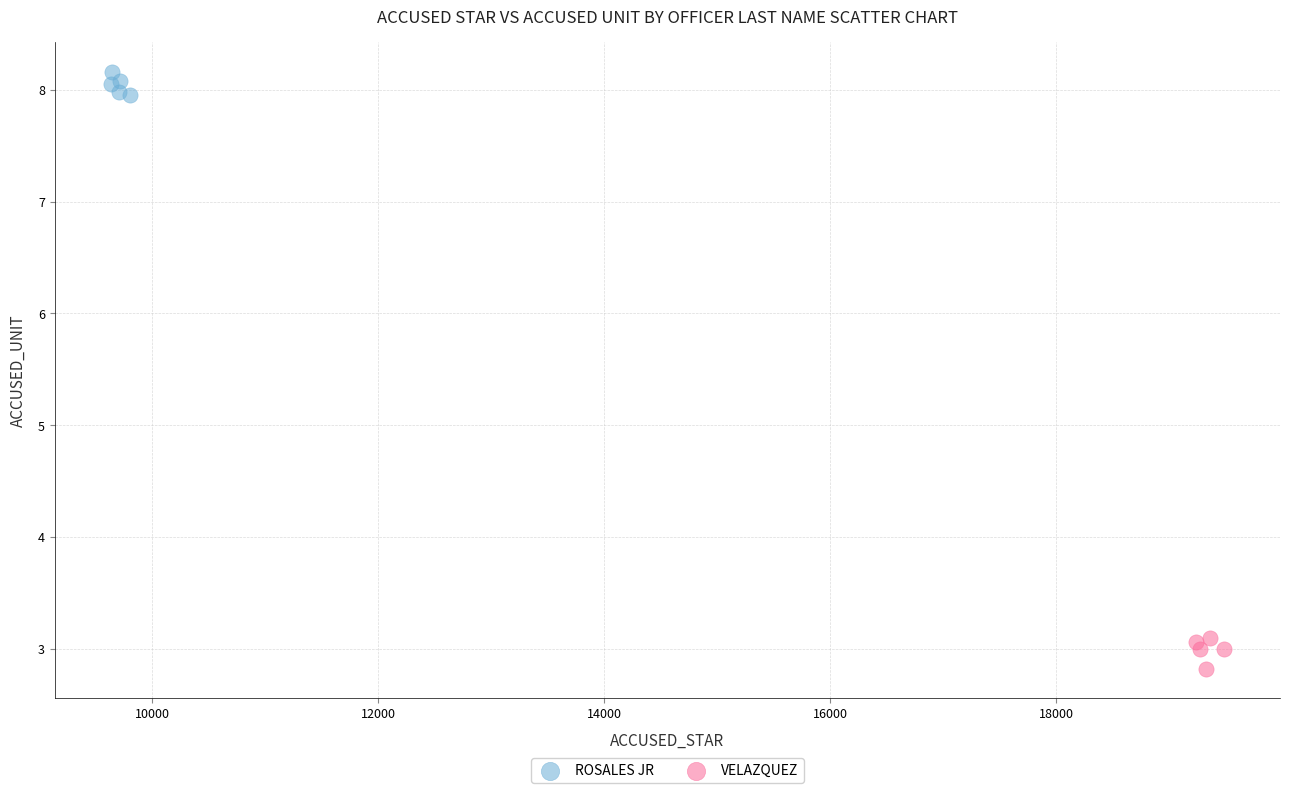

Which series contains the highest Y value?

ROSALES JR